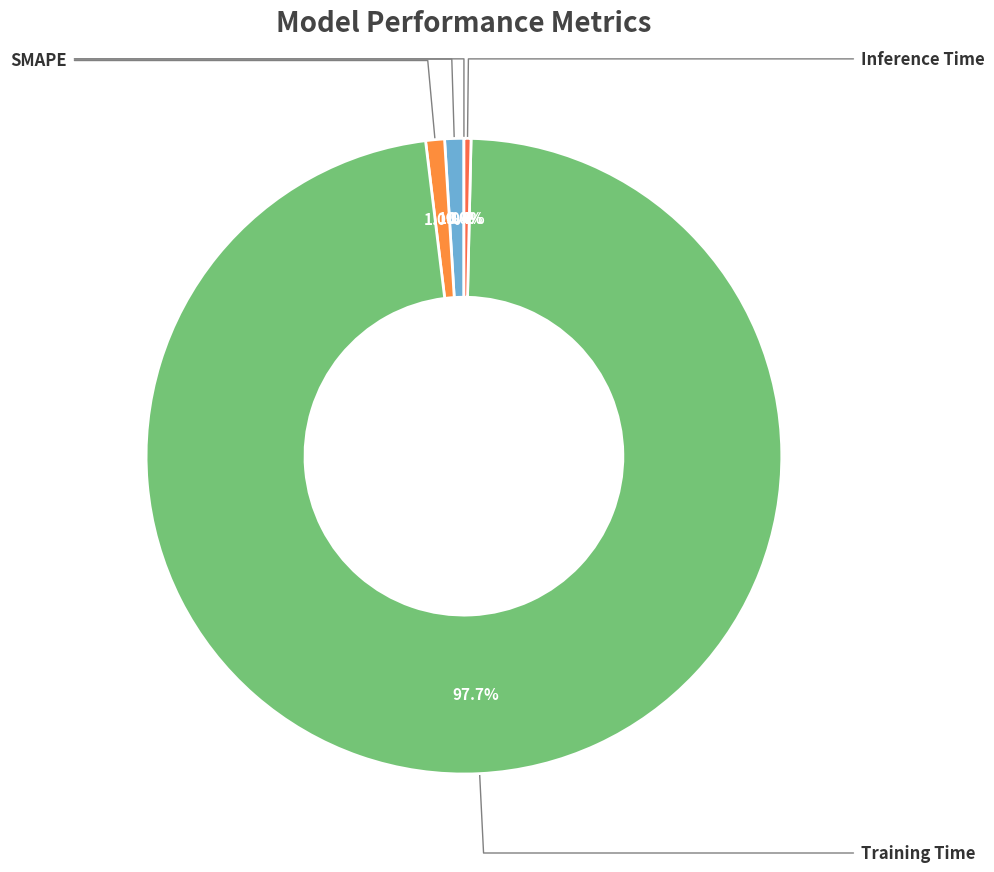

What percentage is the MAPE slice, to the nearest percent?

1%